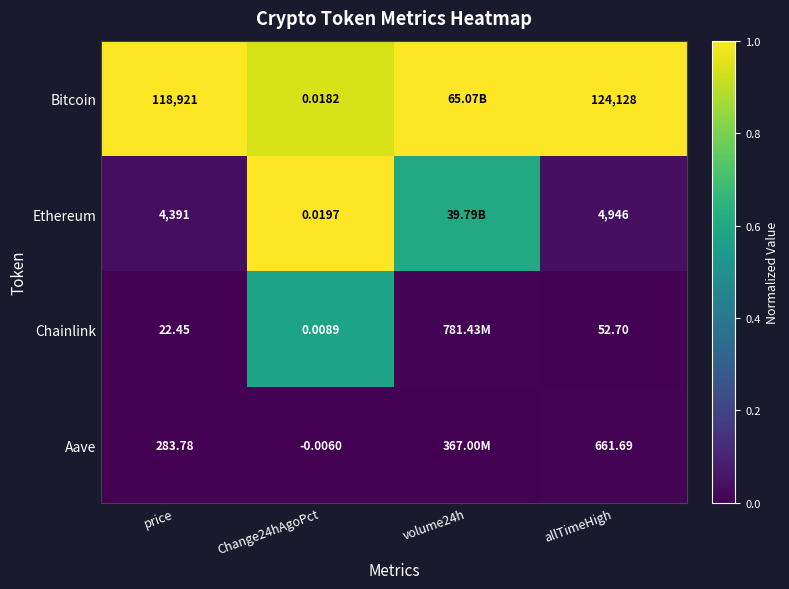

The value of Chainlink at price is 0.3. True or false?

False